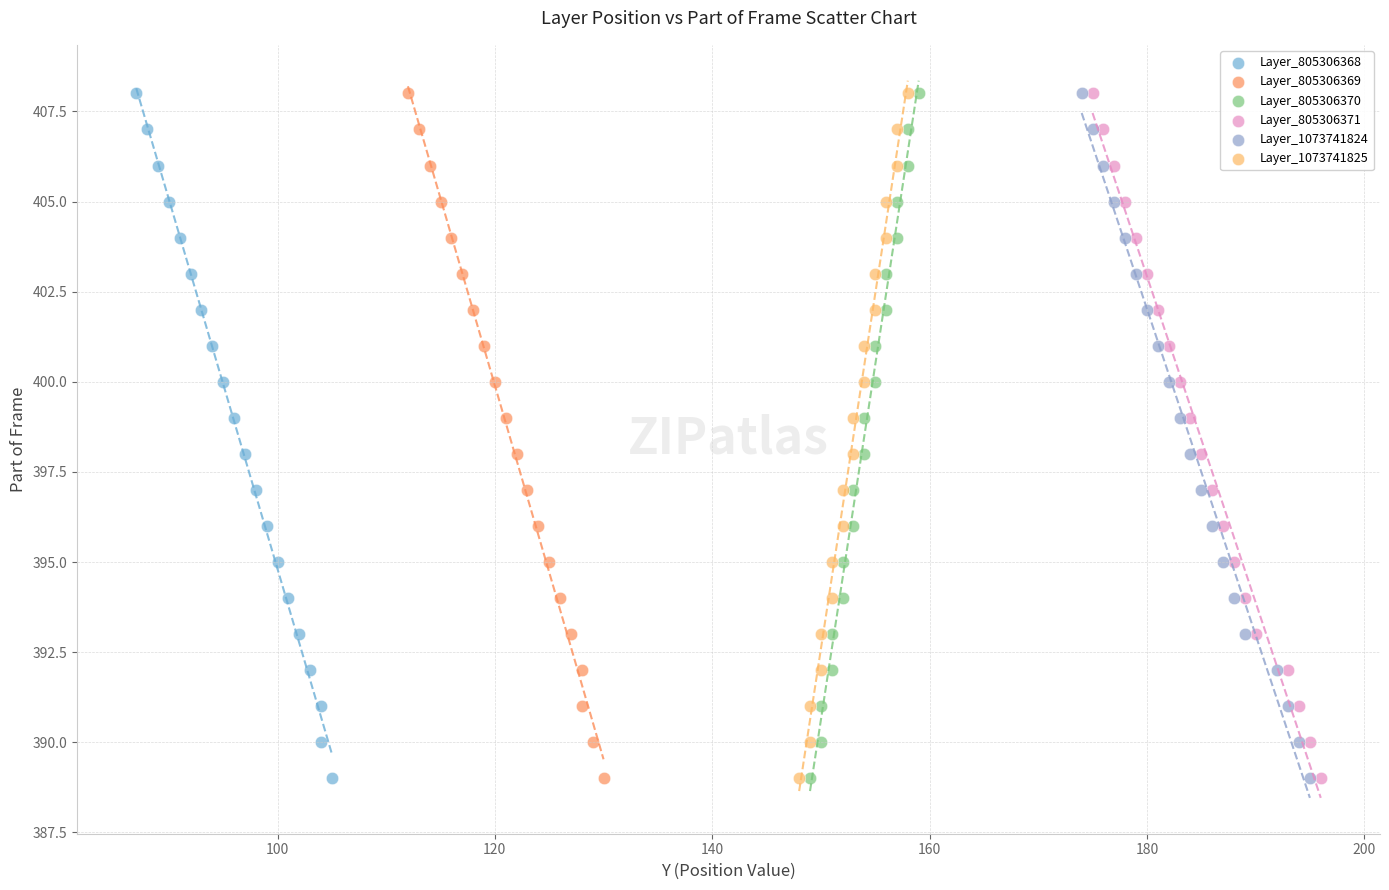

What are all the series names shown in the legend?

Layer_805306368, Layer_805306369, Layer_805306370, Layer_805306371, Layer_1073741824, Layer_1073741825